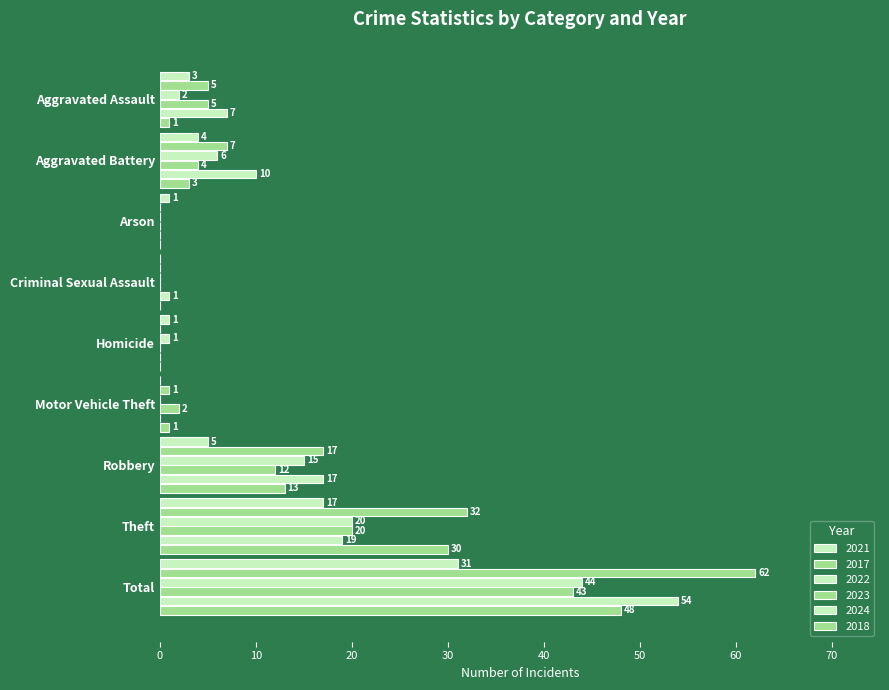

List the series in order of their peak value, highest first.

2017, 2024, 2018, 2022, 2023, 2021